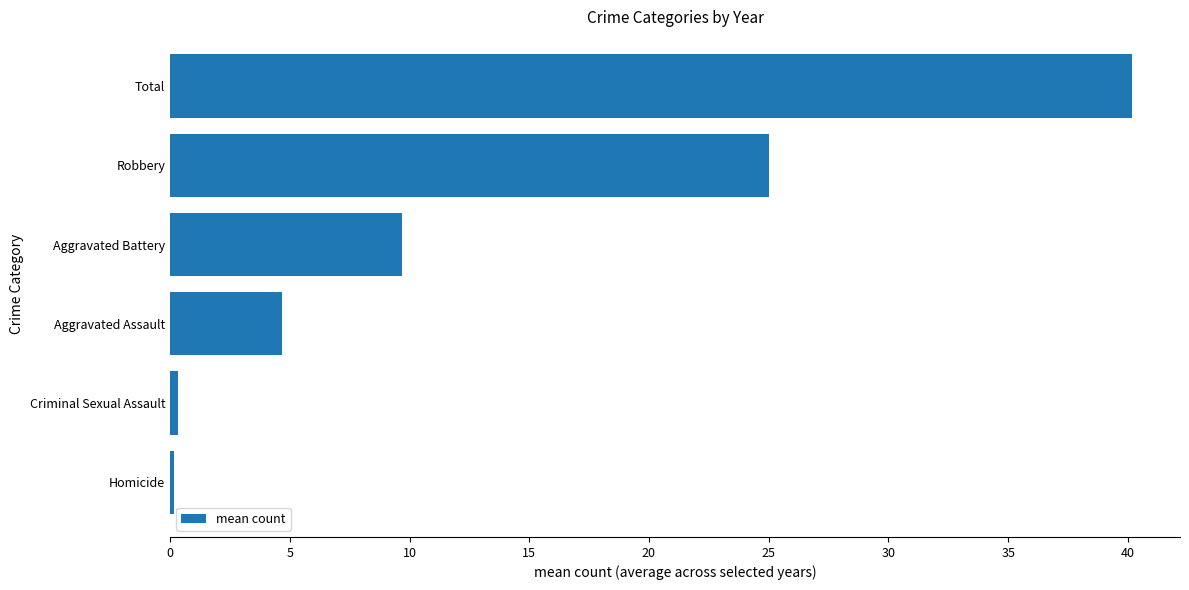

What is the average value?

13.3